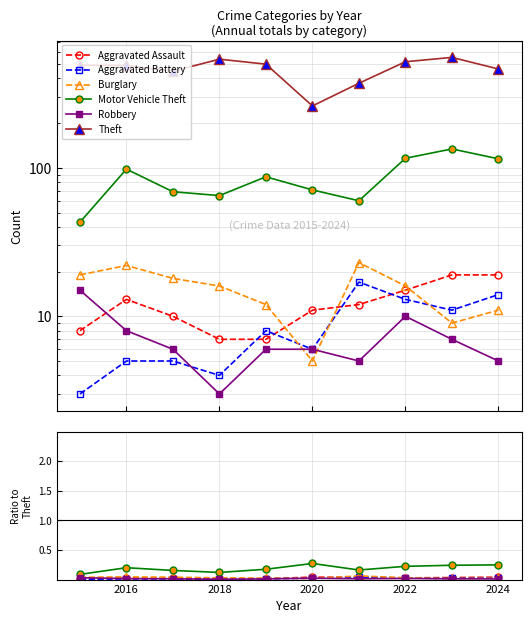

True or false: Aggravated Assault has a value of 0.0 at 2022.

False